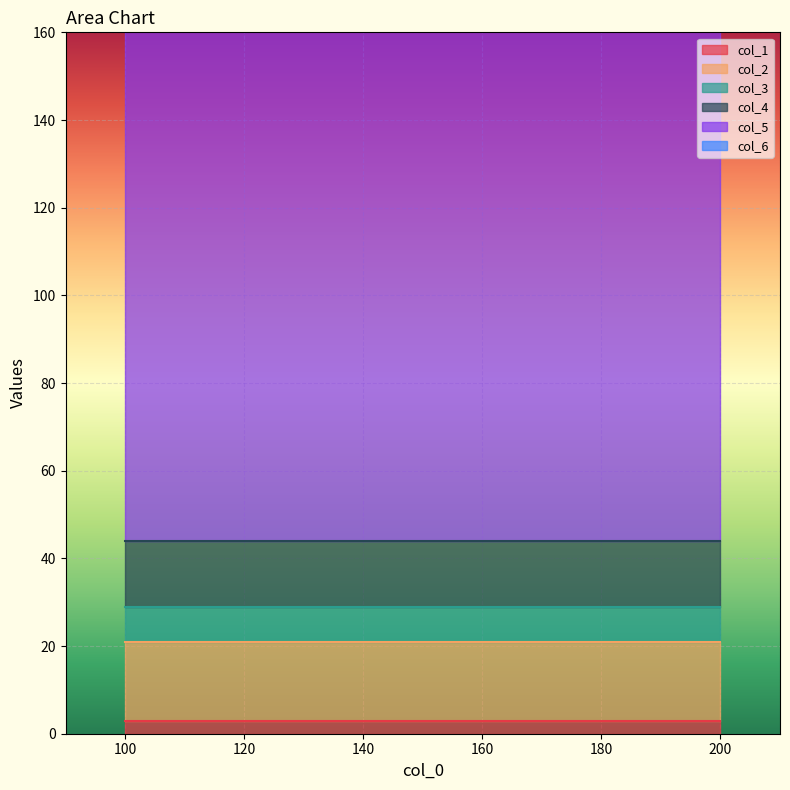

What is the approximate value of col_6 at 100?

60